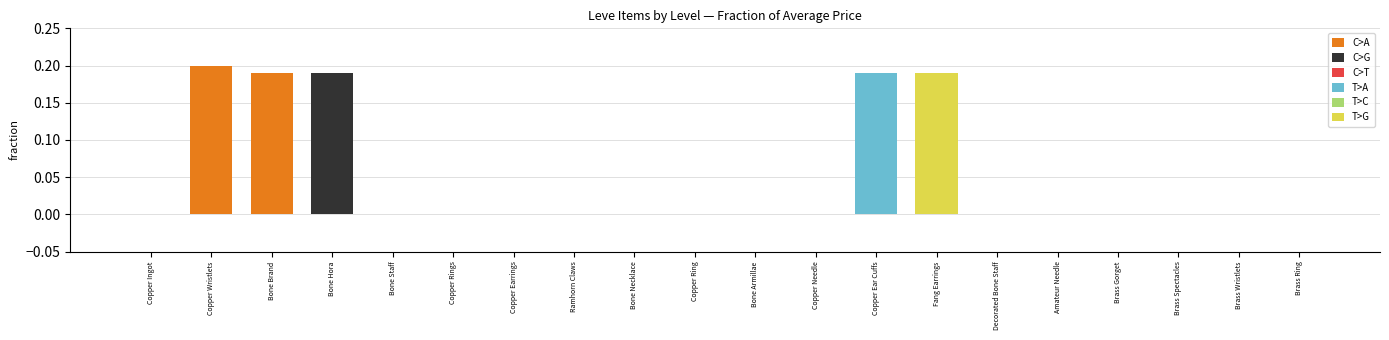

True or false: T>A has a value of 0.1 at Bone Necklace.

False